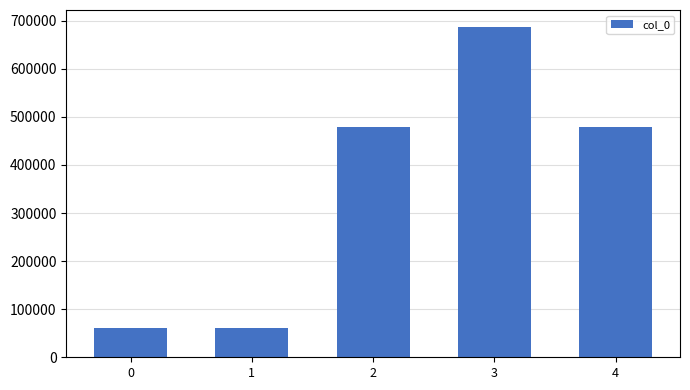

How many bars are there in total?

5